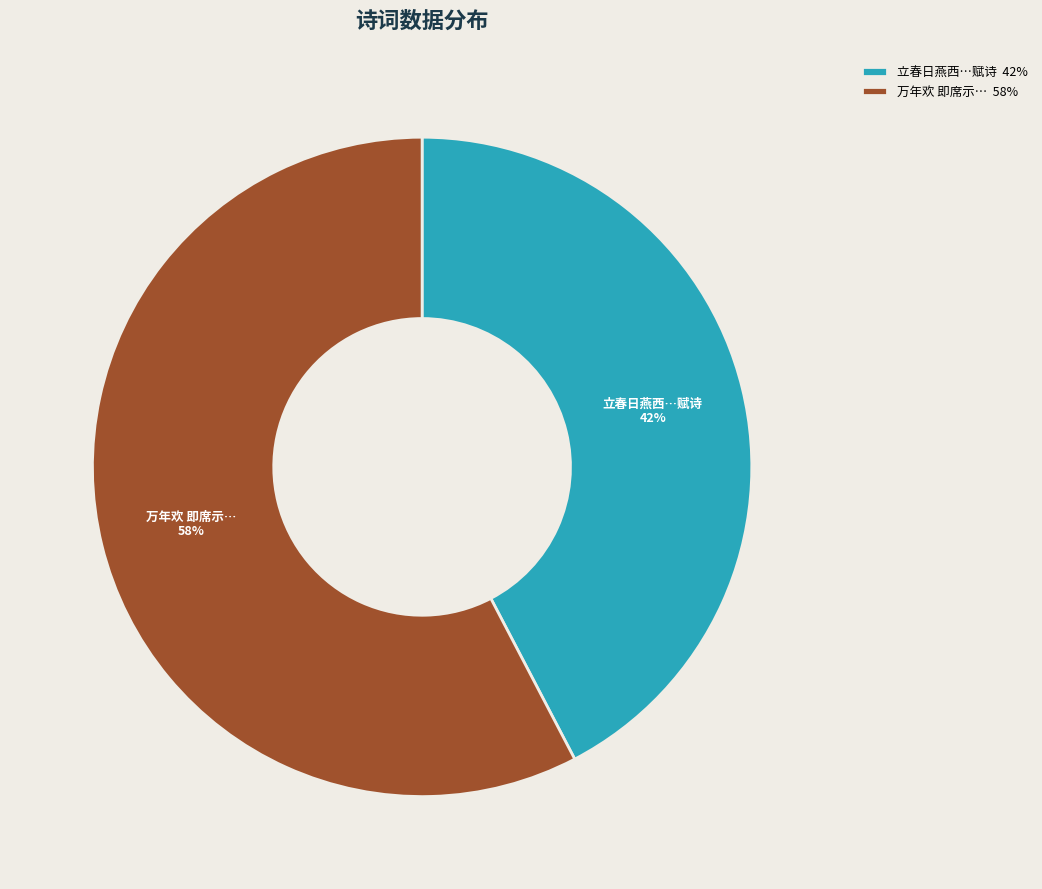

Rank the categories by value from lowest to highest.

立春日燕西…赋诗 42%, 万年欢 即席示… 58%